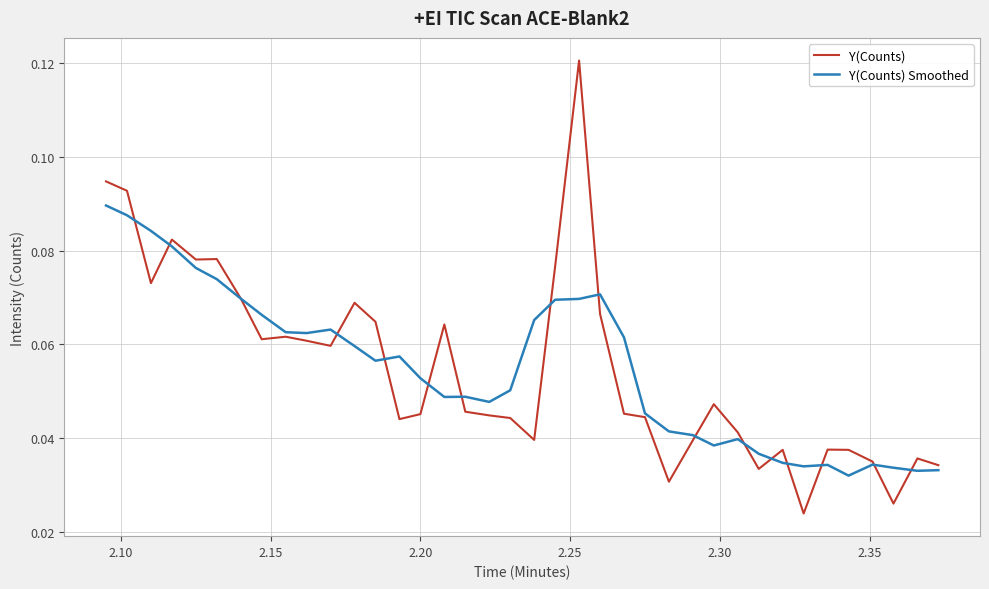

Which series has the widest spread of values?

Y(Counts)